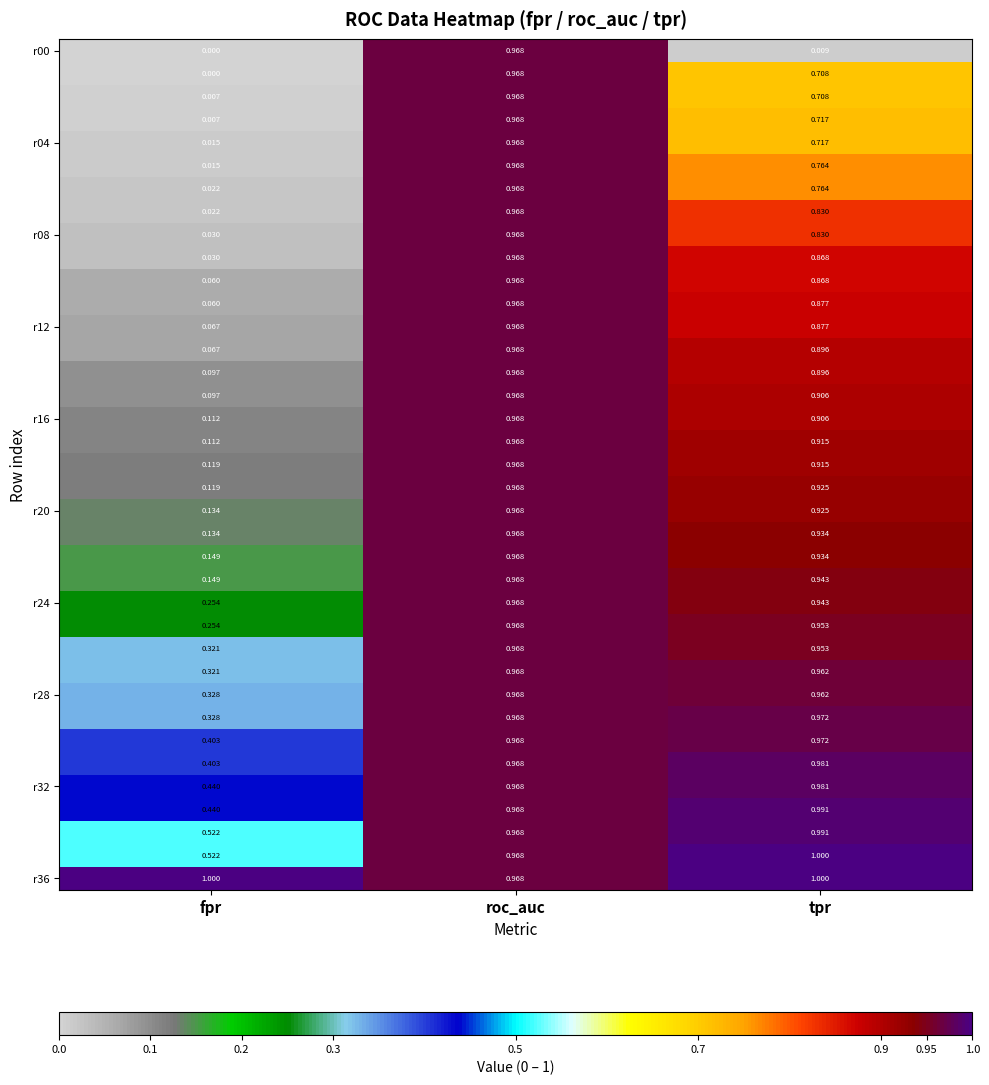

At which category is the sum across all series the highest?

roc_auc